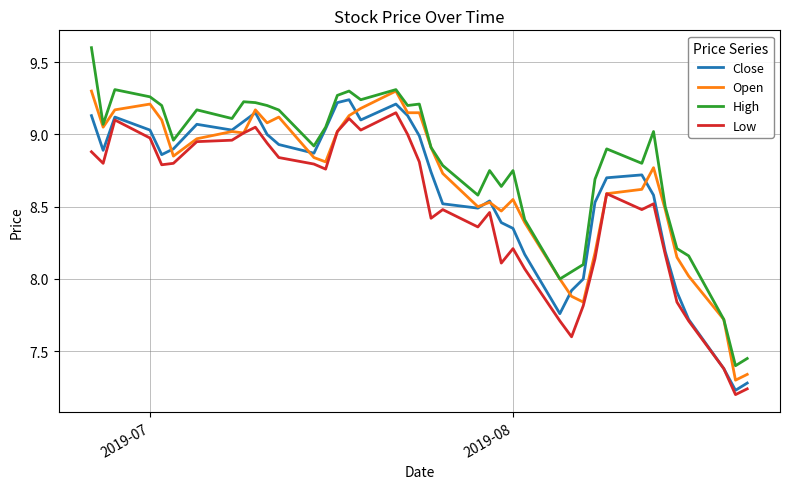

Rank the series by their average value, from highest to lowest.

High, Open, Close, Low